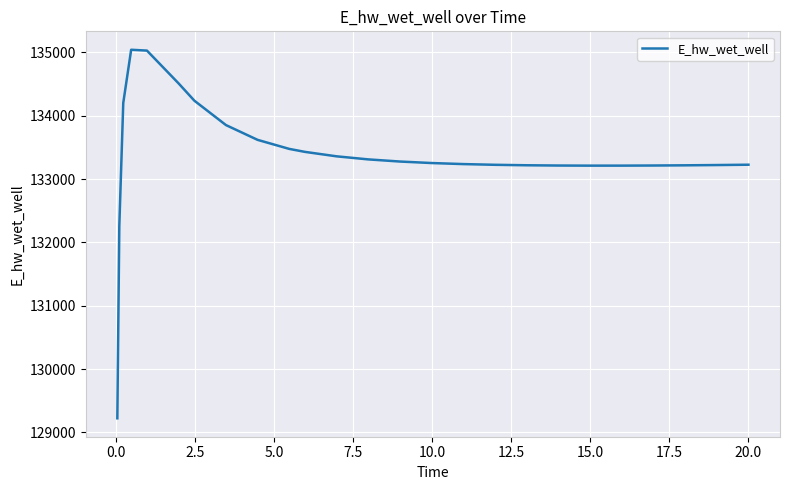

What is the difference between the maximum and minimum values?

5817.1